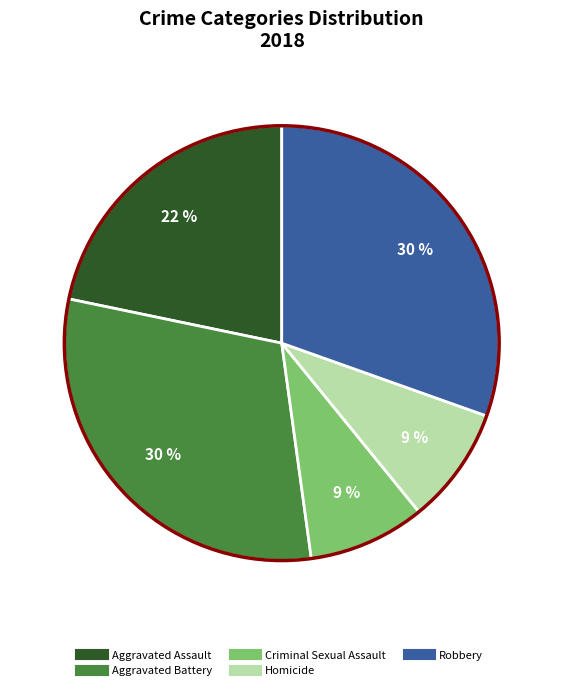

True or false: Robbery accounts for 21% of the total.

False